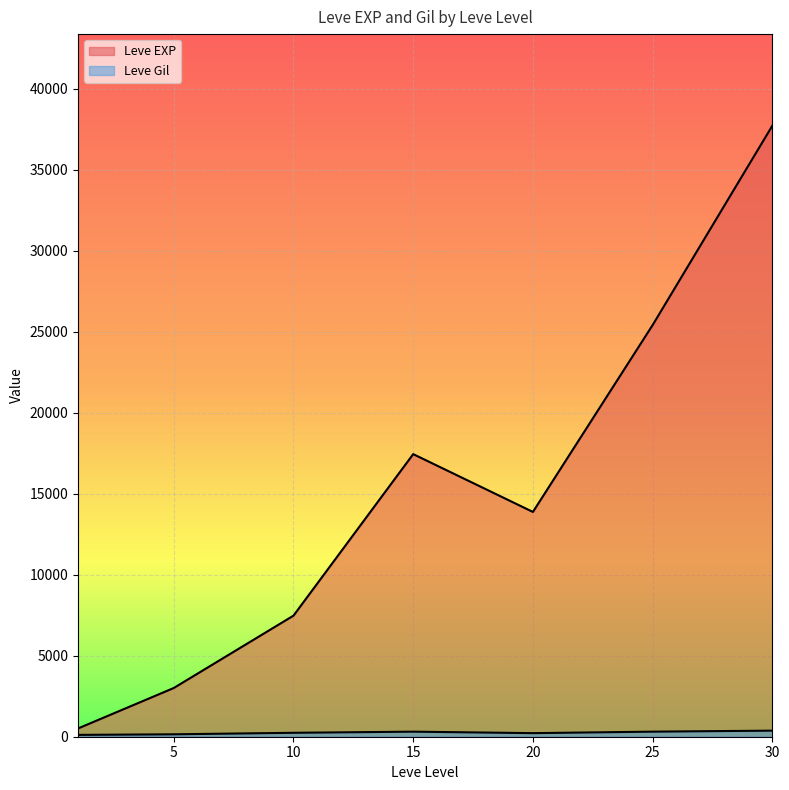

What are all the series names shown in the legend?

Leve EXP, Leve Gil